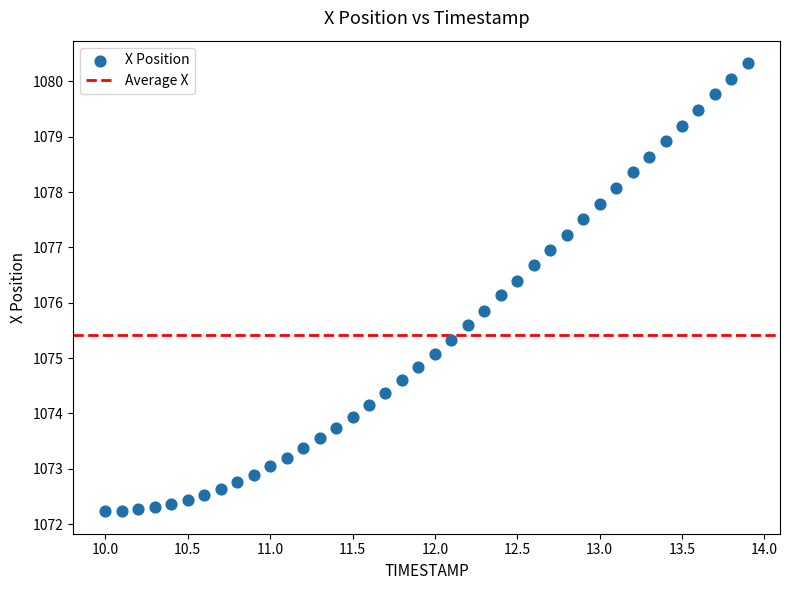

What is the range of Y values (max minus min)?

8.1